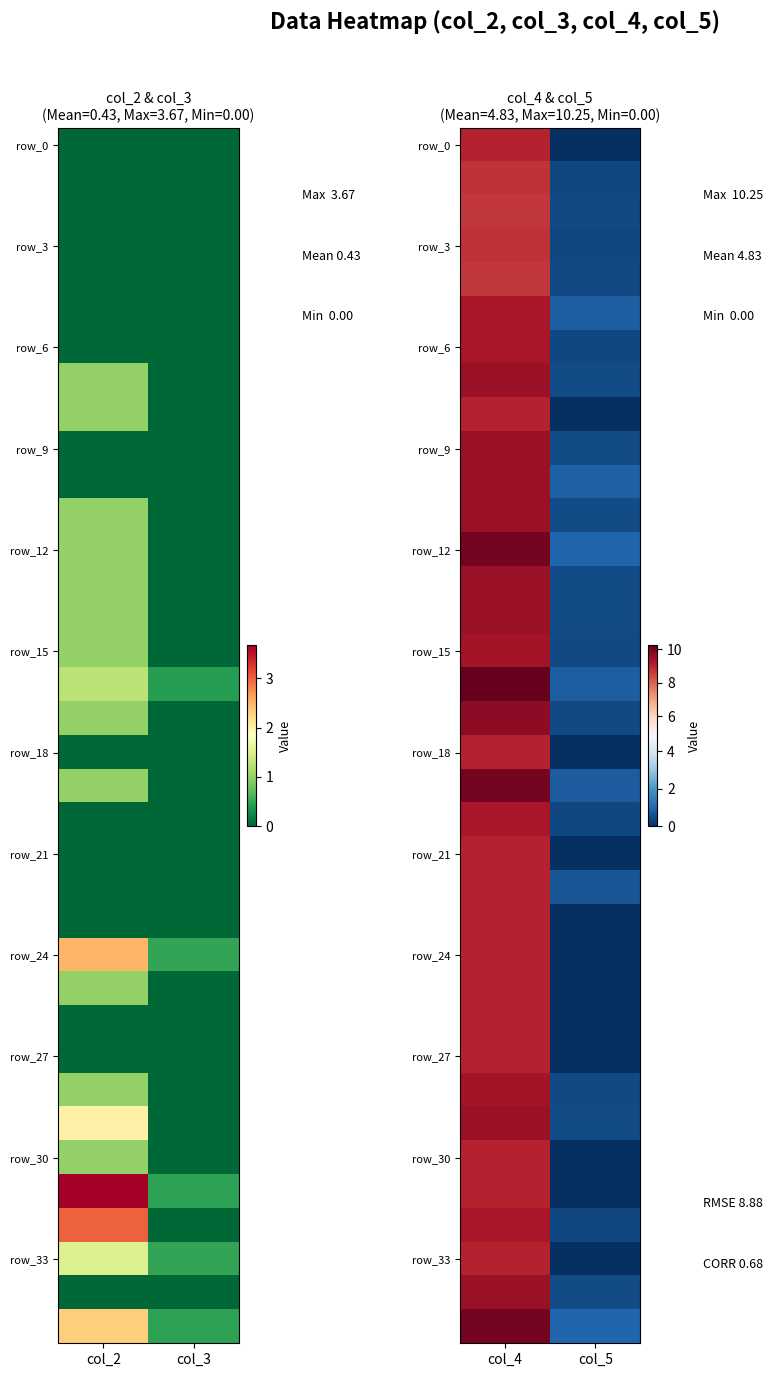

The value of row_9 at col_2 is 13.6. True or false?

False